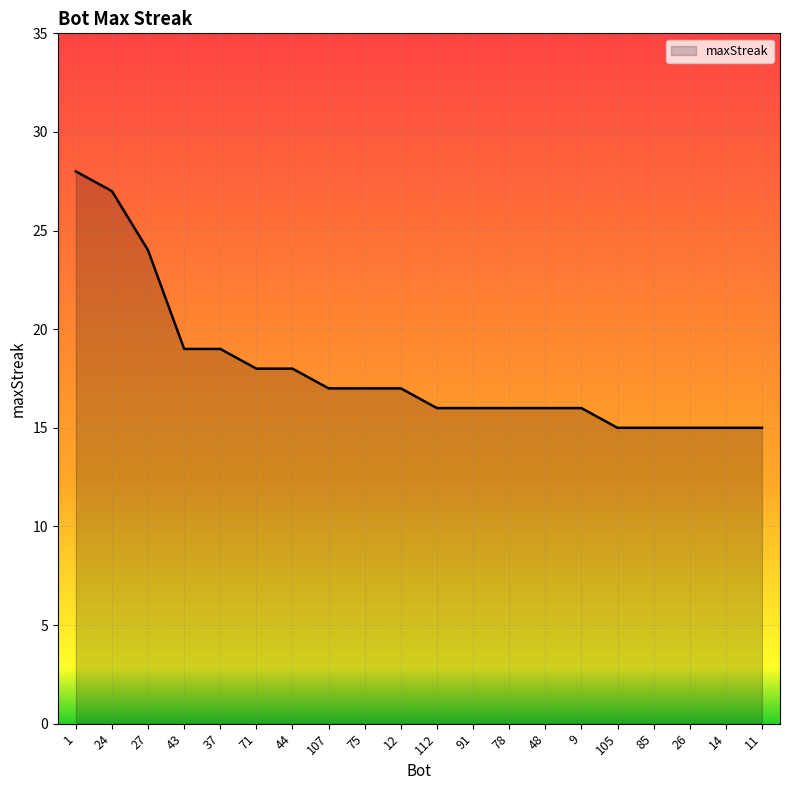

Where does the data first go above 17?

1